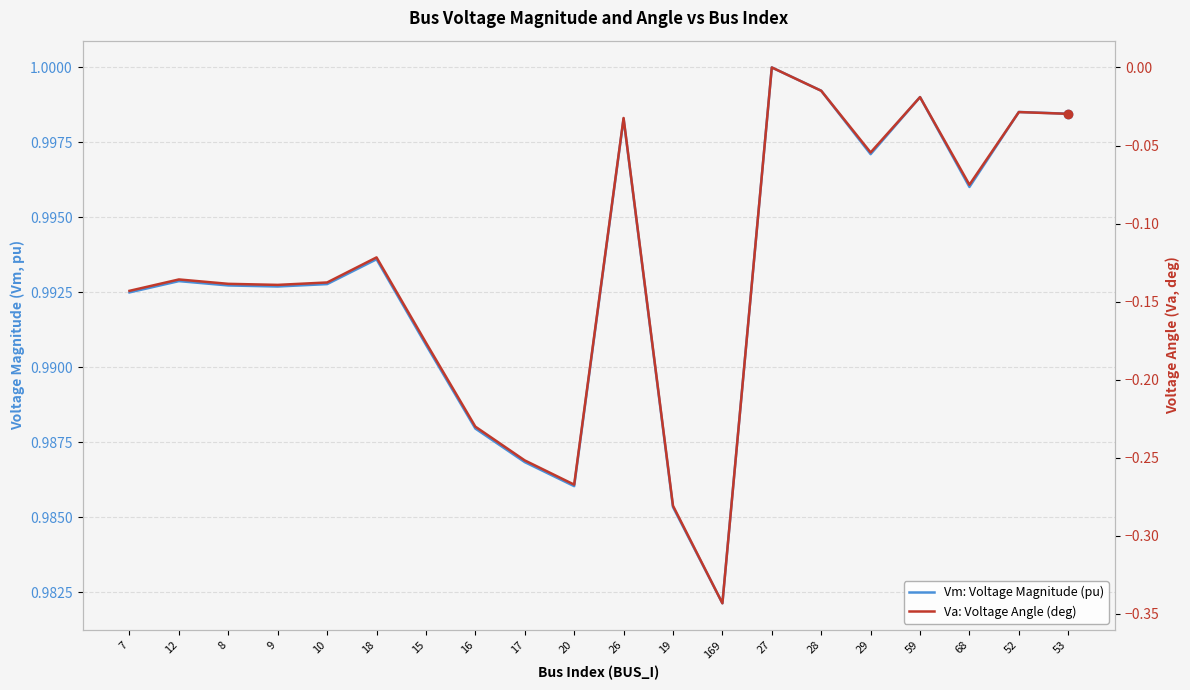

At 12, list the series in order from smallest to largest.

Va: Voltage Angle (deg), Vm: Voltage Magnitude (pu)